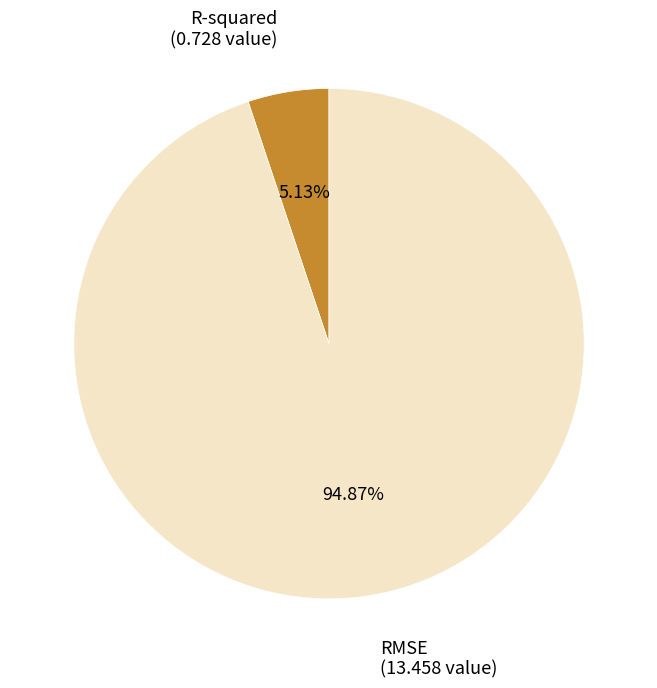

Is there a majority slice in this chart?

Yes